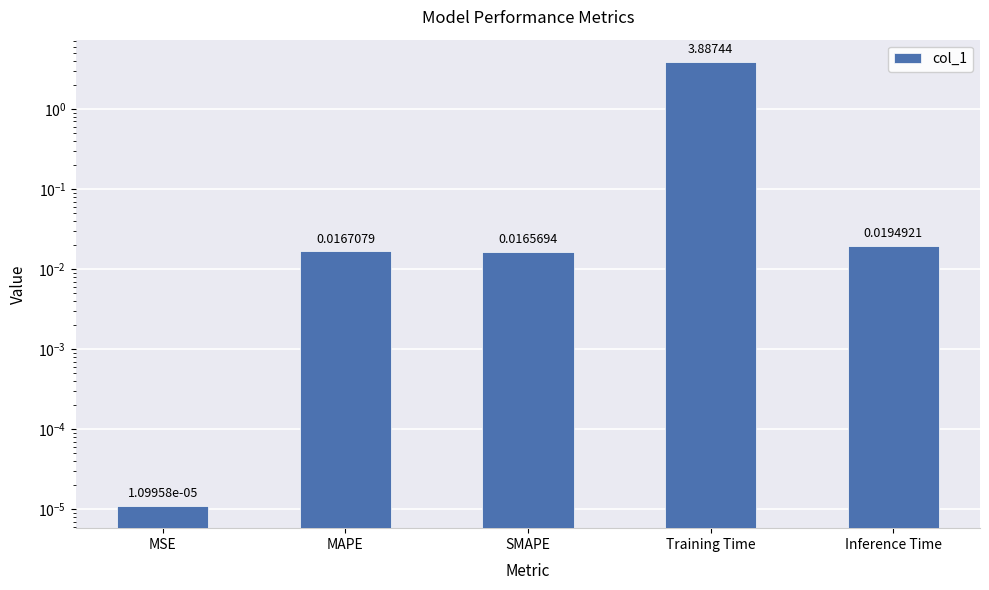

Which category has the lowest value across all series?

MSE